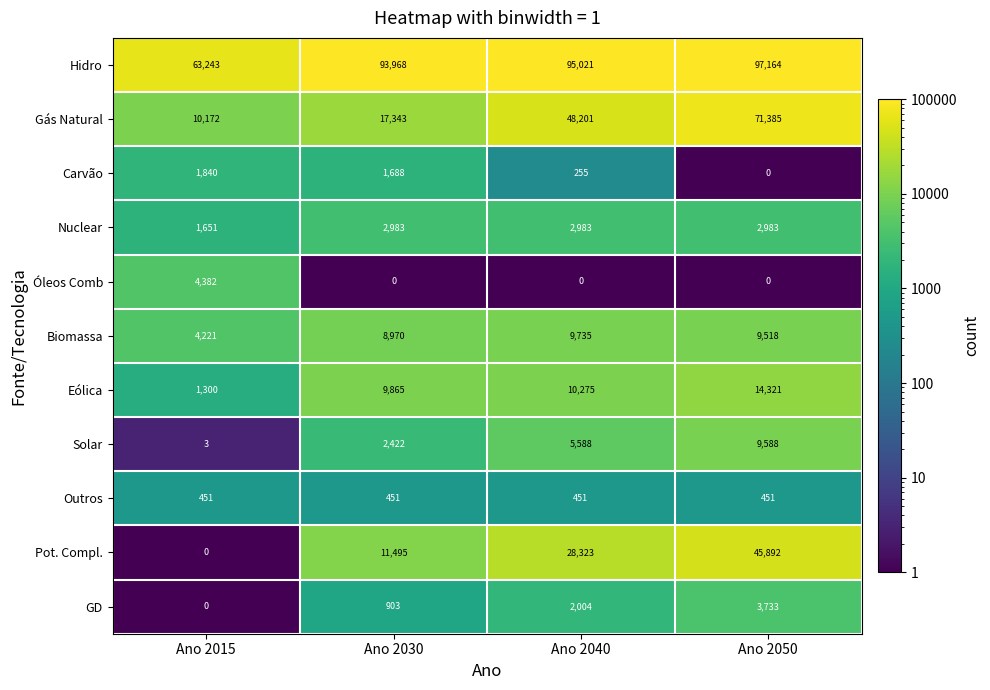

Which series has the largest range (max minus min)?

Gás Natural